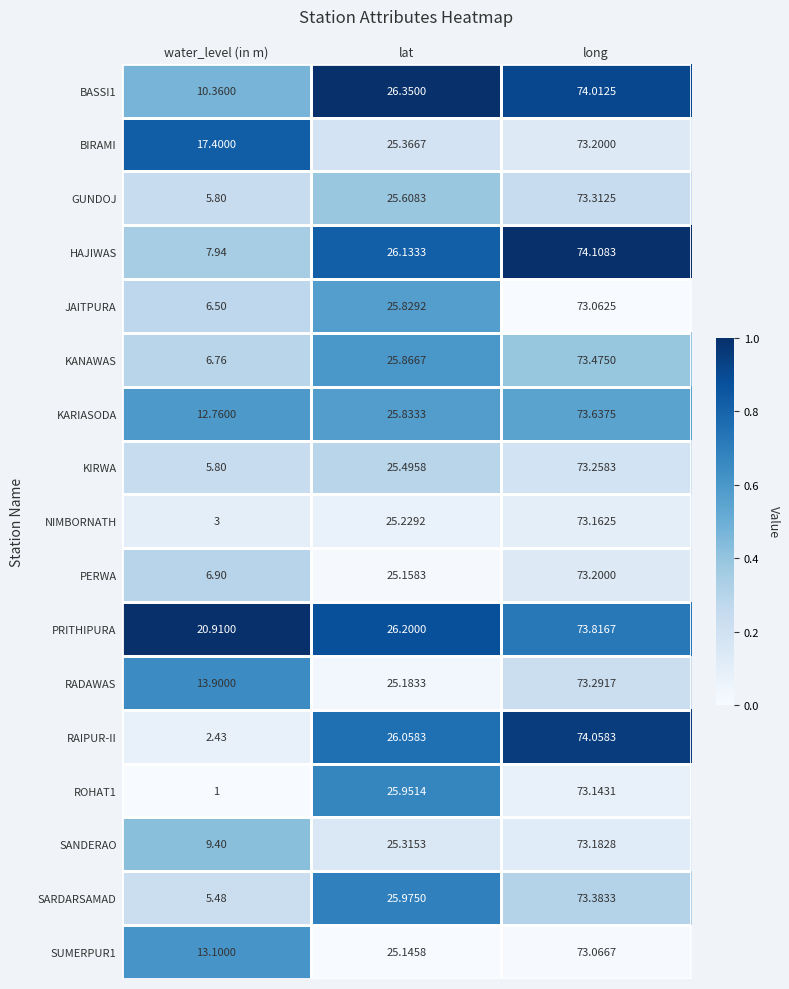

What is the total value across all series at water_level (in m)?

149.4